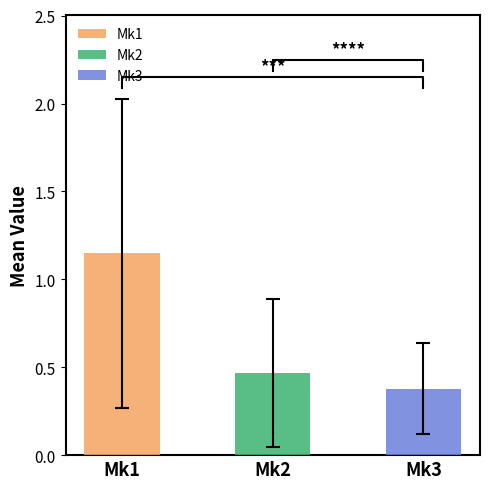

Is the value of Mk2 at 21 greater than the value of Mk1 at 25?

No